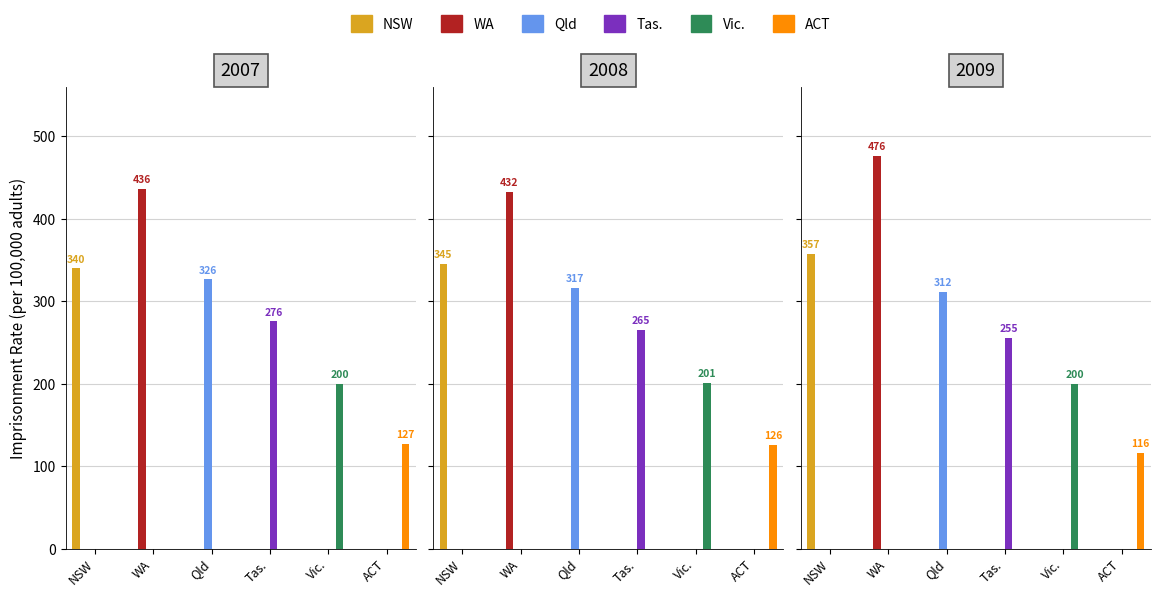

What is the minimum value for WA?

432.4